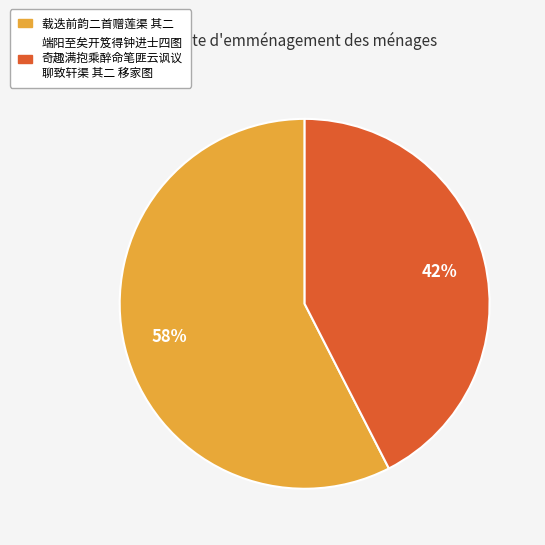

Does any single category account for the majority?

Yes